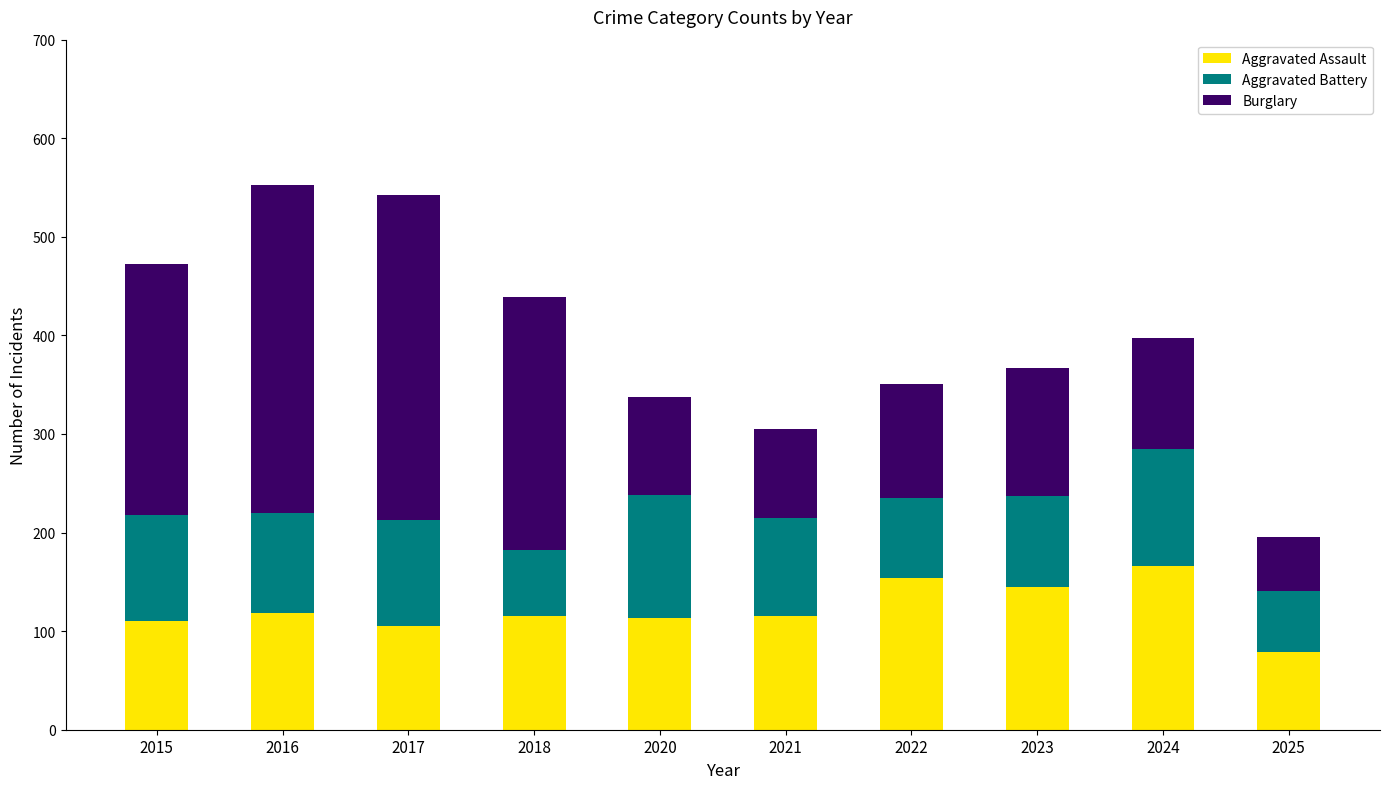

What is the highest value of the Aggravated Assault series?

166